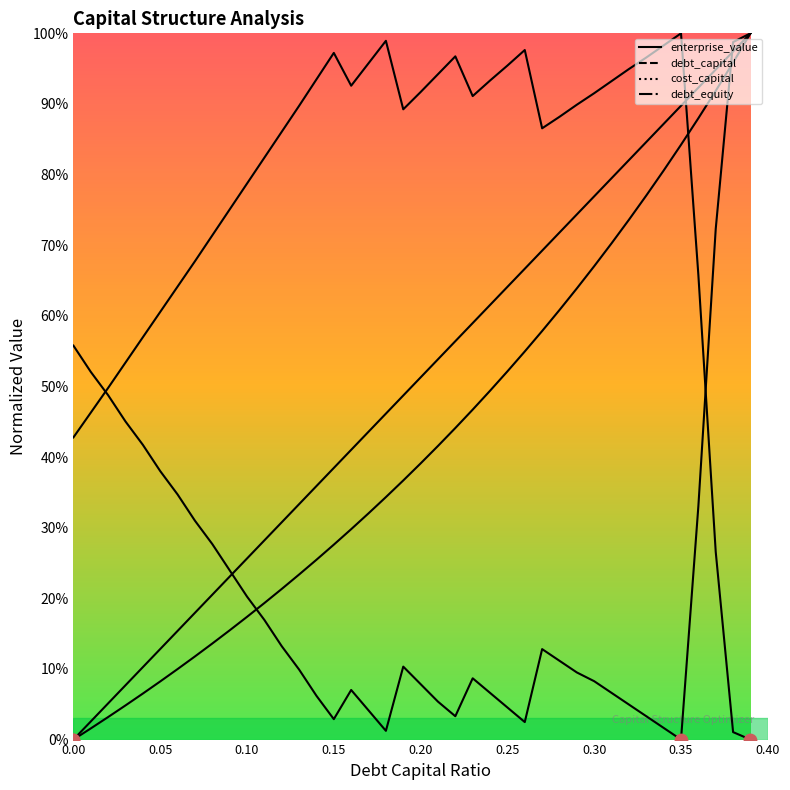

Does the chart have visible grid lines?

No